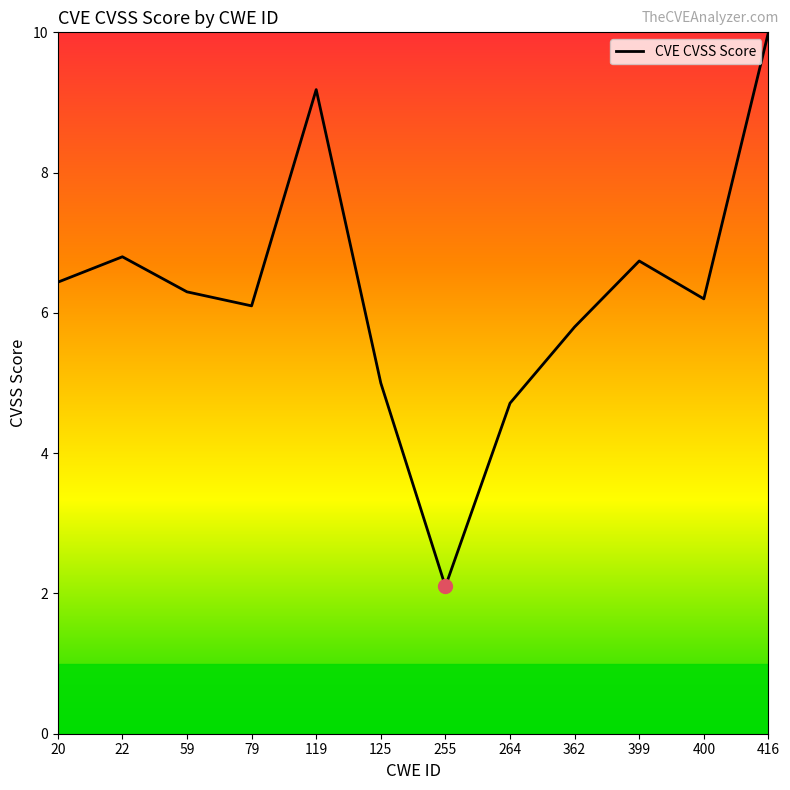

Count the number of categories in the chart.

12